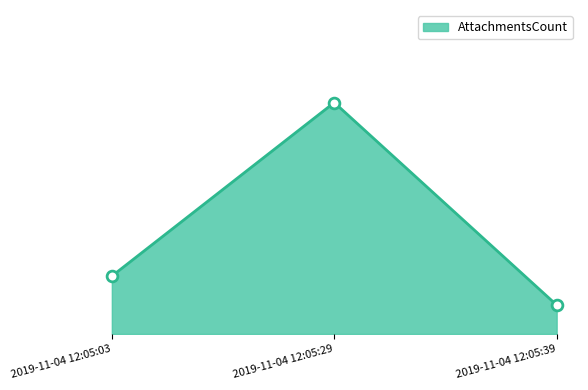

Between 2019-11-04 12:05:39 and 2019-11-04 12:05:29, which is larger?

2019-11-04 12:05:29